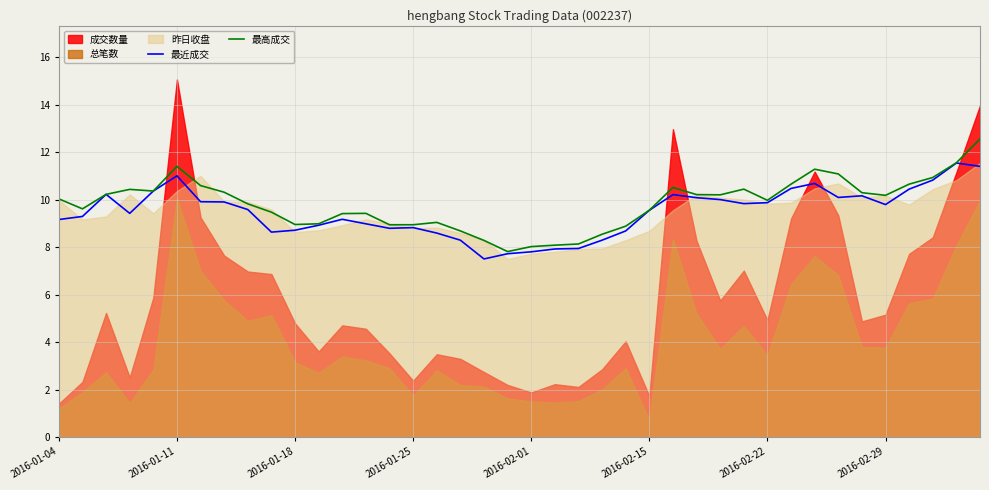

What is the highest value of the 最近成交 series?

11.5